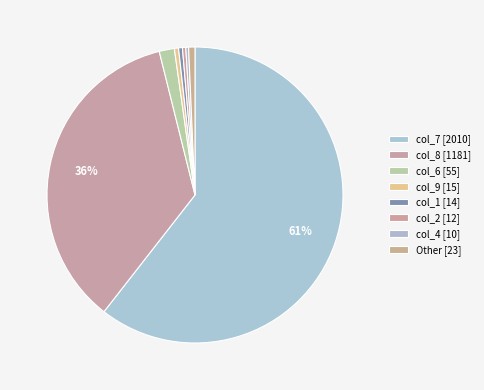

Rank the categories by value from lowest to highest.

col_5, col_0, col_3, col_4, col_2, col_1, col_9, col_6, col_8, col_7